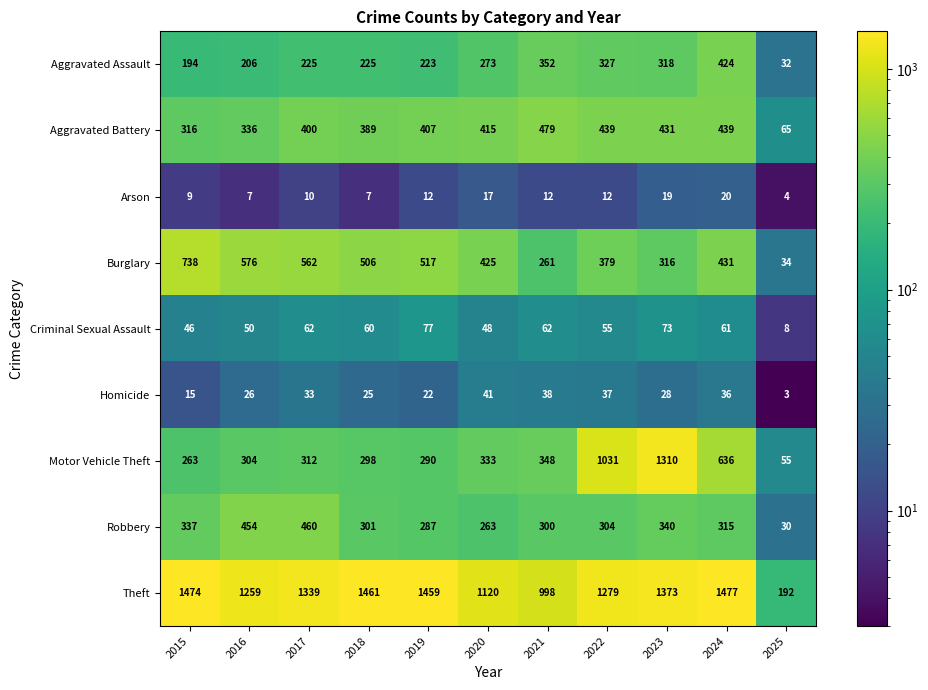

How many series are shown in this chart?

9